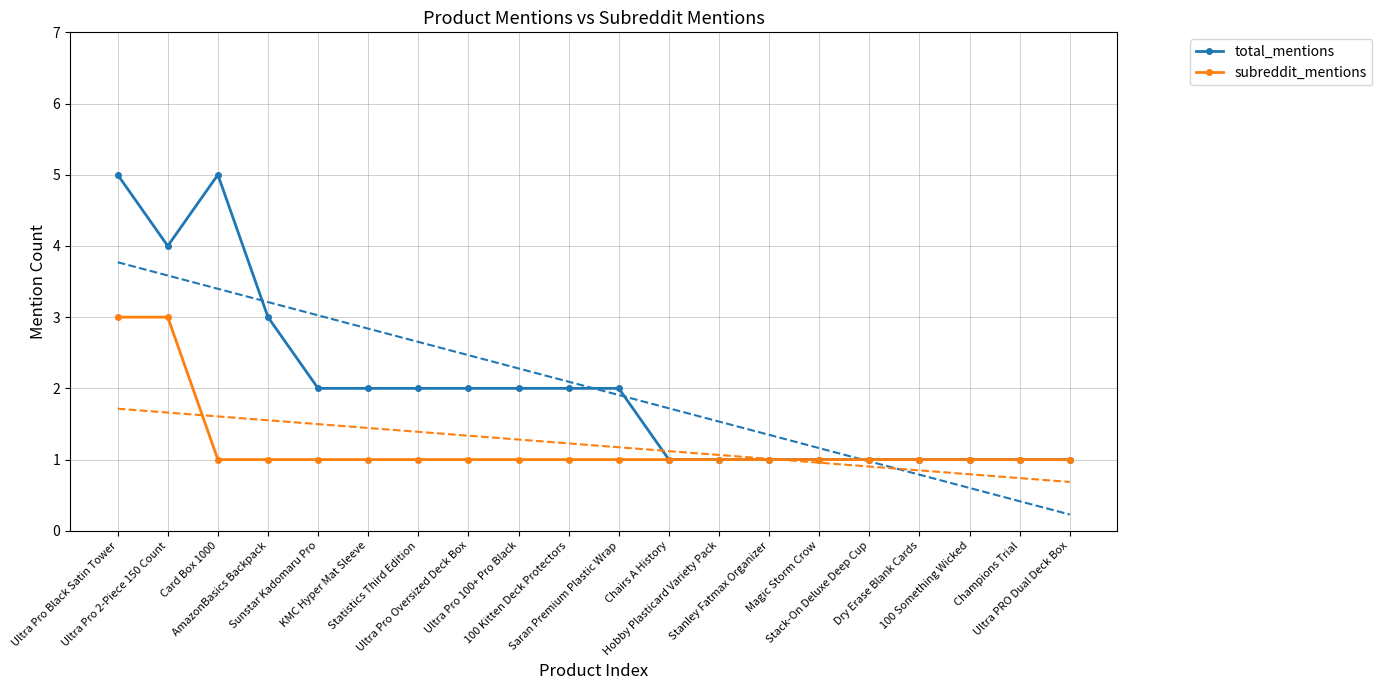

What is the label of the 6th point from the right?

Magic Storm Crow